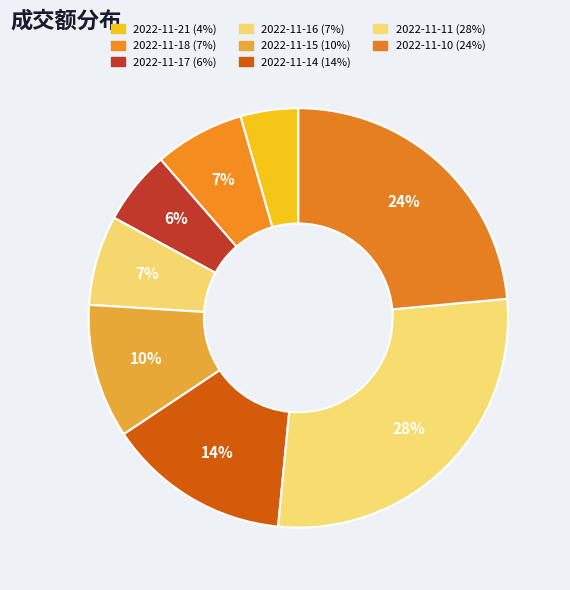

To the nearest percent, what portion does 2022-11-11 represent?

28%